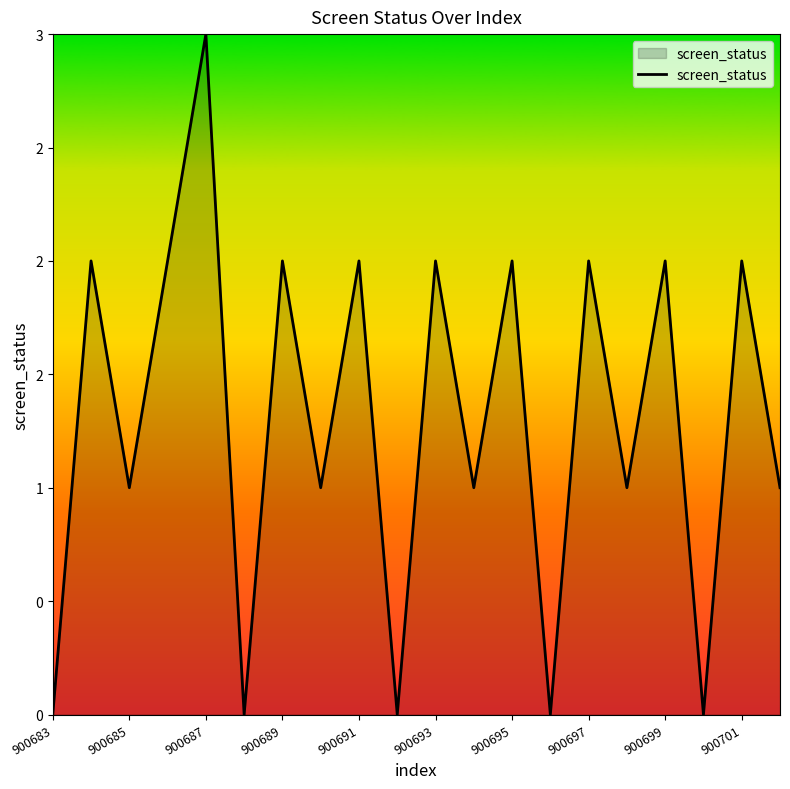

Does the chart display data point markers on the line(s)?

No